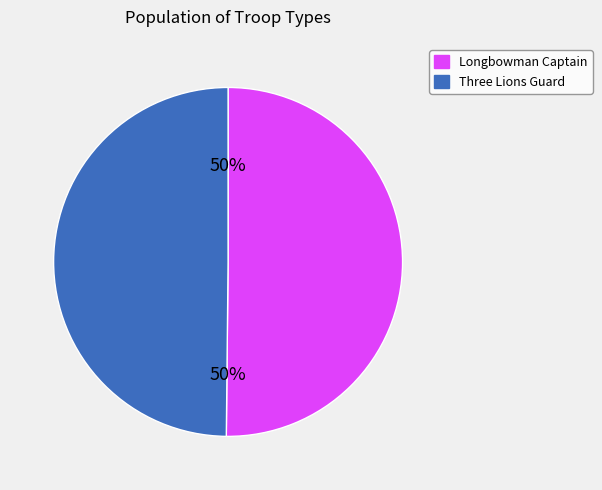

To the nearest percent, what is the average slice percentage?

50%